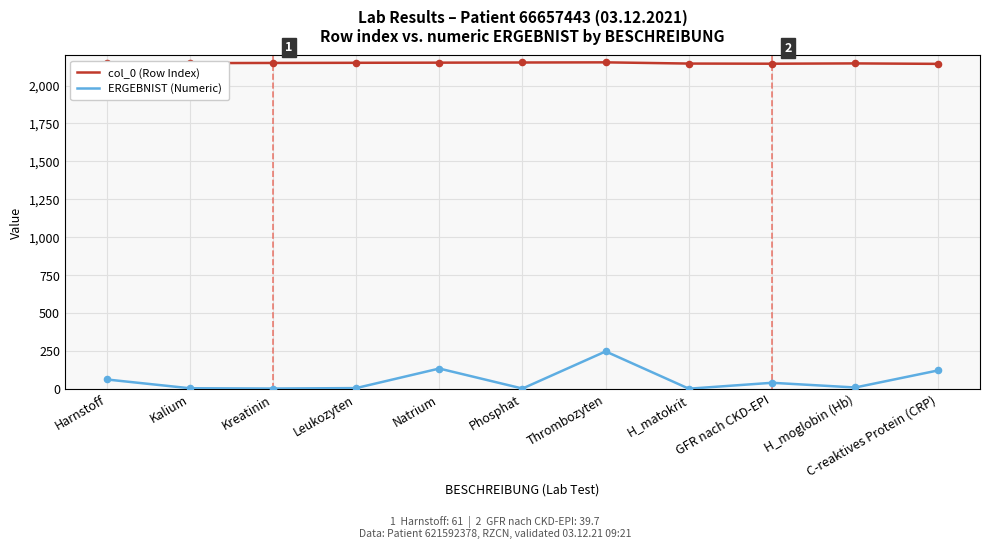

Which series has the largest range (max minus min)?

ERGEBNIST (Numeric)